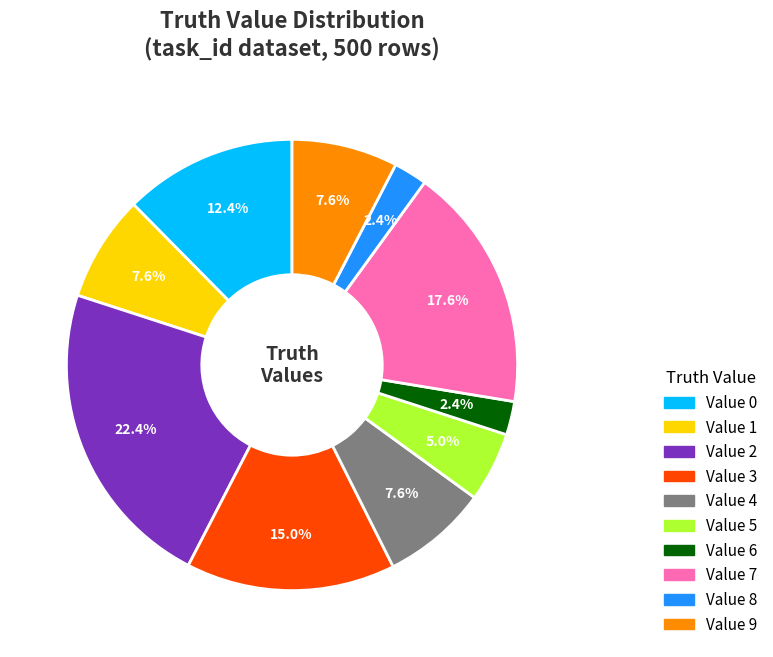

What is the ratio of the value at 8 to the value at 2?

0.1